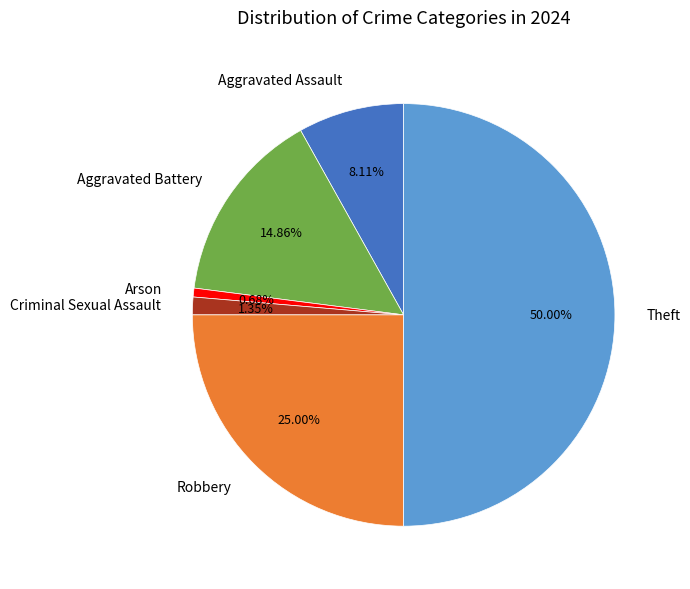

To the nearest percent, what percentage of the pie is Aggravated Assault?

8%